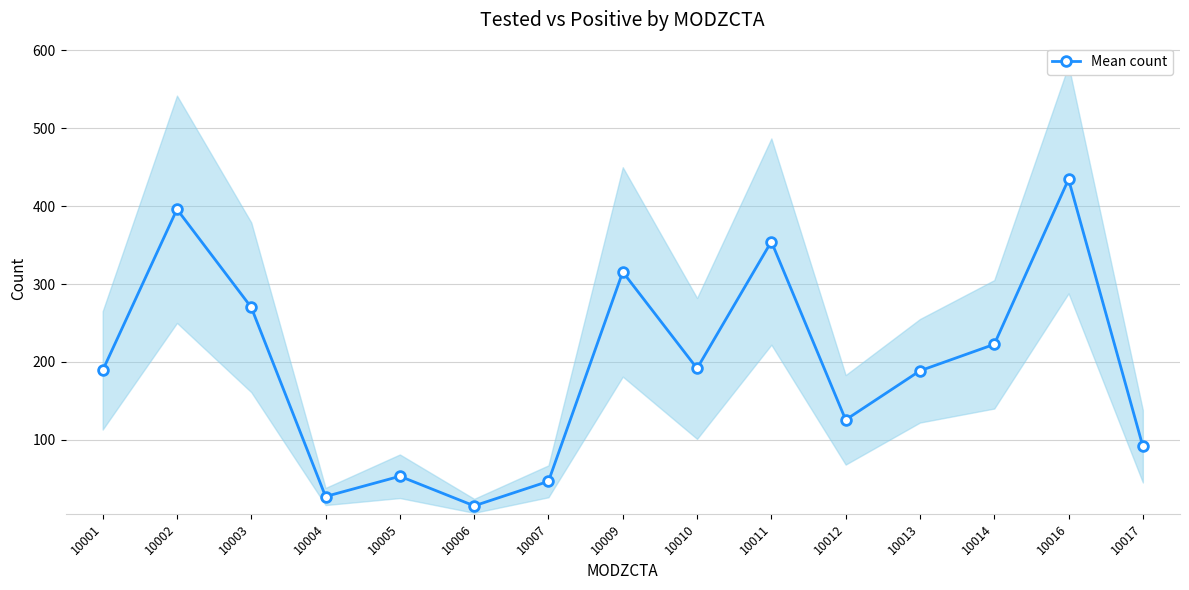

Which label corresponds to the largest value in the chart?

10016